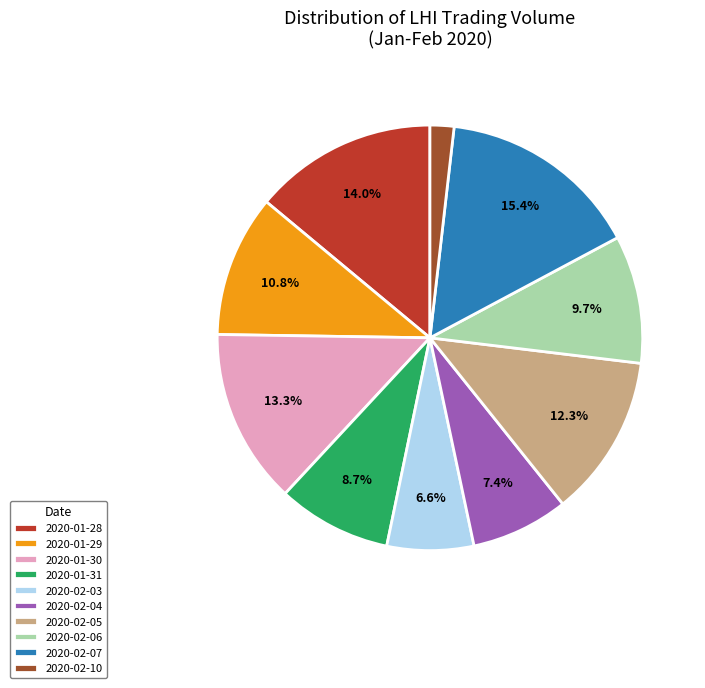

Is 2020-02-04 the majority of the pie?

No